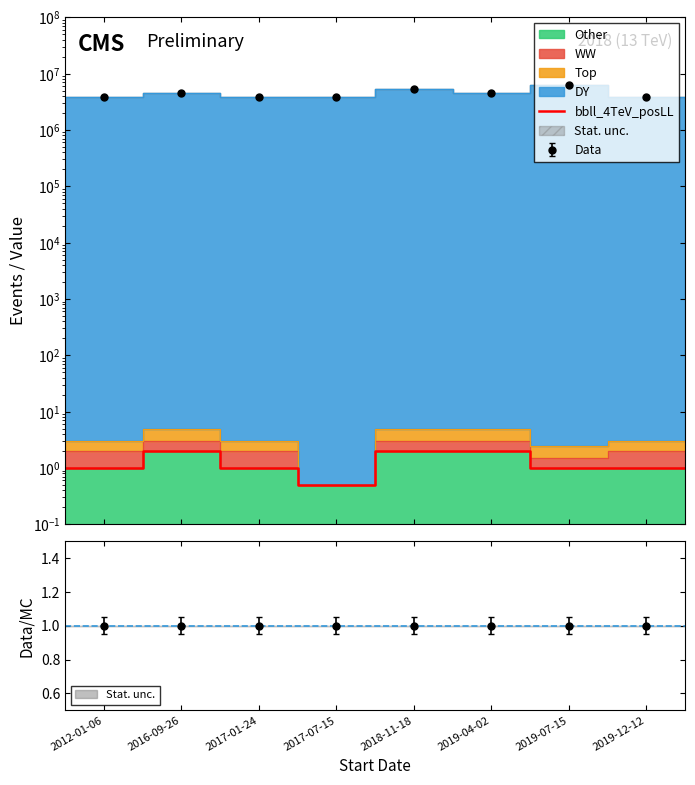

Does the chart display data point markers on the line(s)?

No